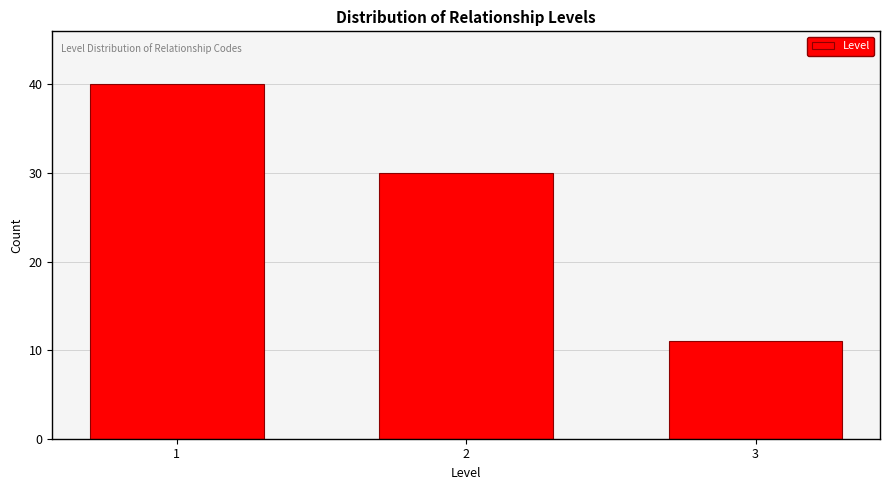

Reading left to right, what are all the values shown in this chart?

40	30	11